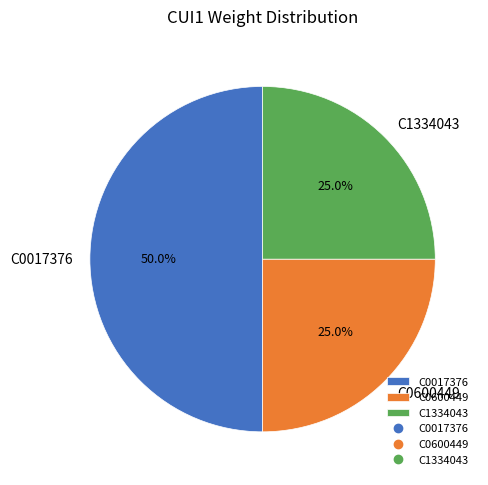

Which slice is the largest?

C0017376